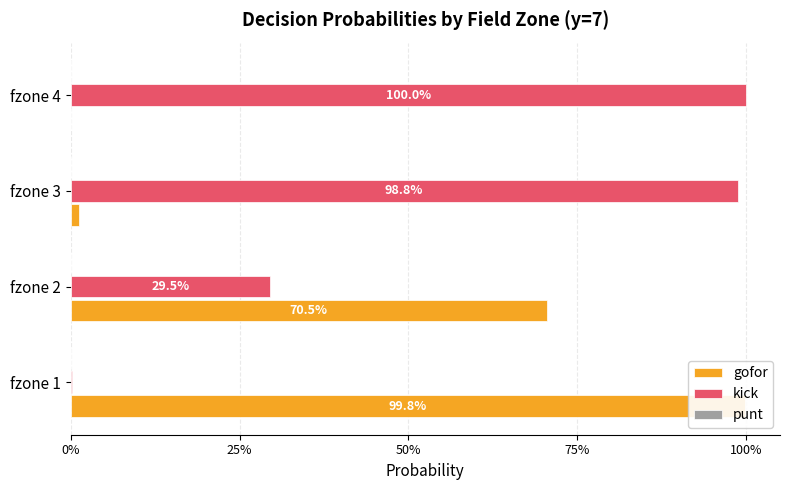

Rank the series by their maximum value, from highest to lowest.

kick, gofor, punt